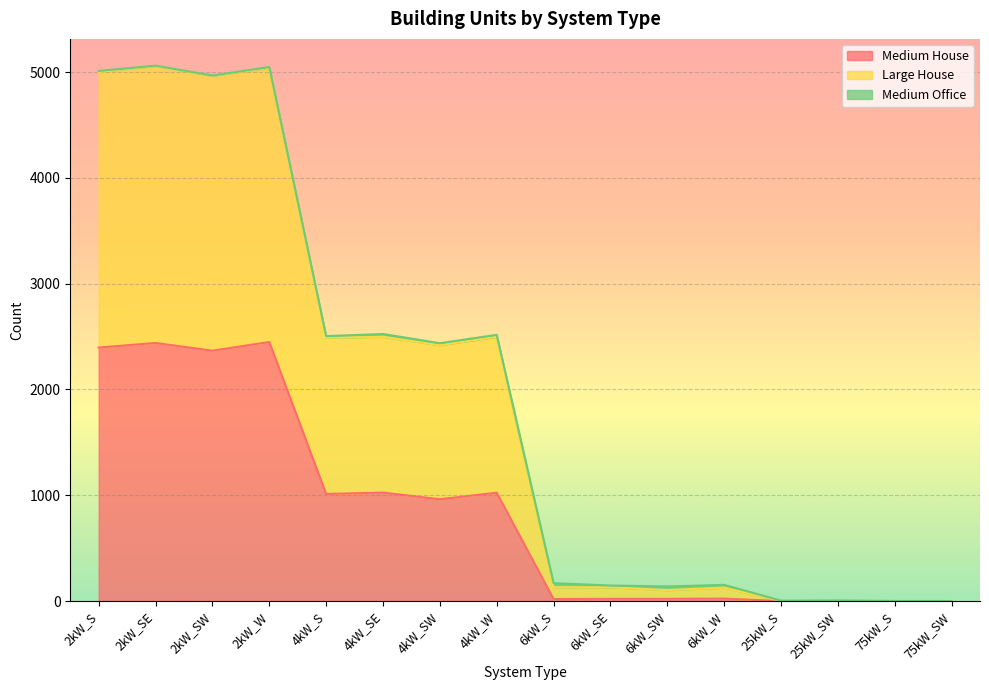

What is the highest value of the Medium House series?

2448